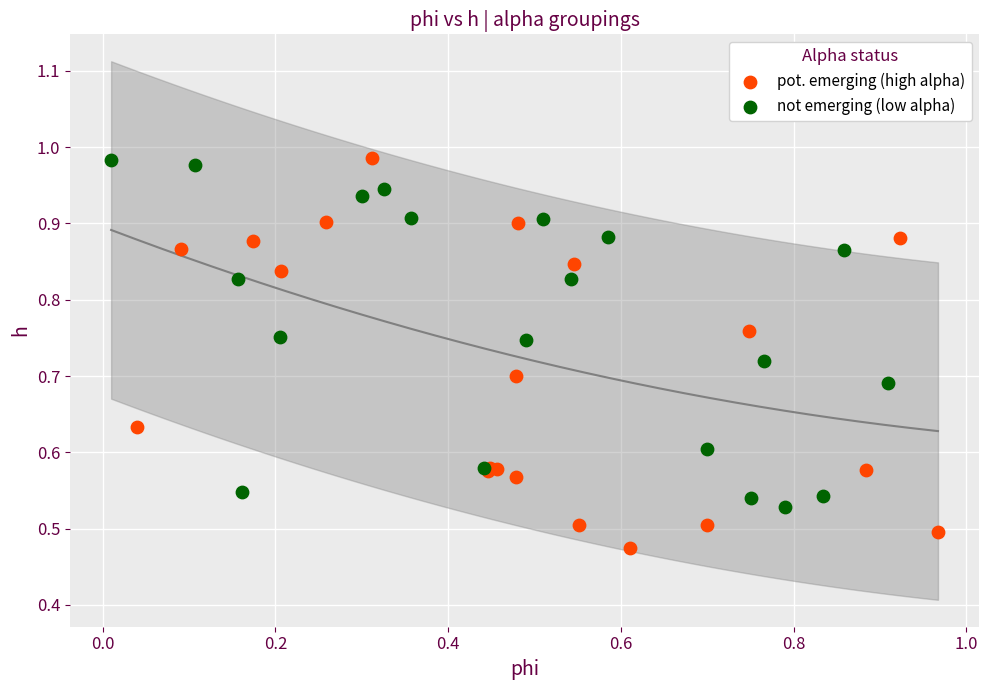

What are all the series names shown in the legend?

pot. emerging (high alpha), not emerging (low alpha)